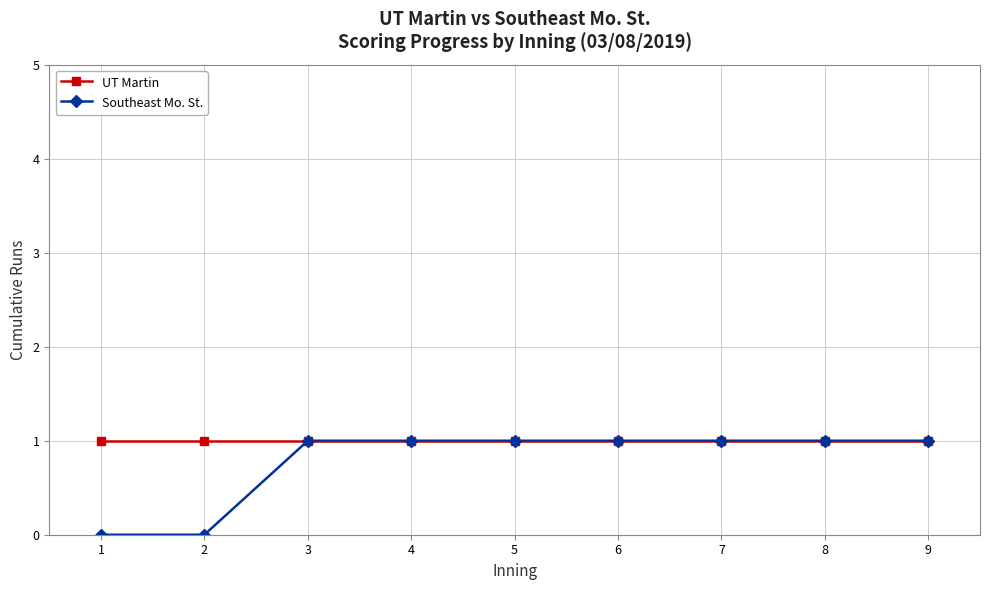

Which series changed the most between 1 and 4?

Southeast Mo. St.